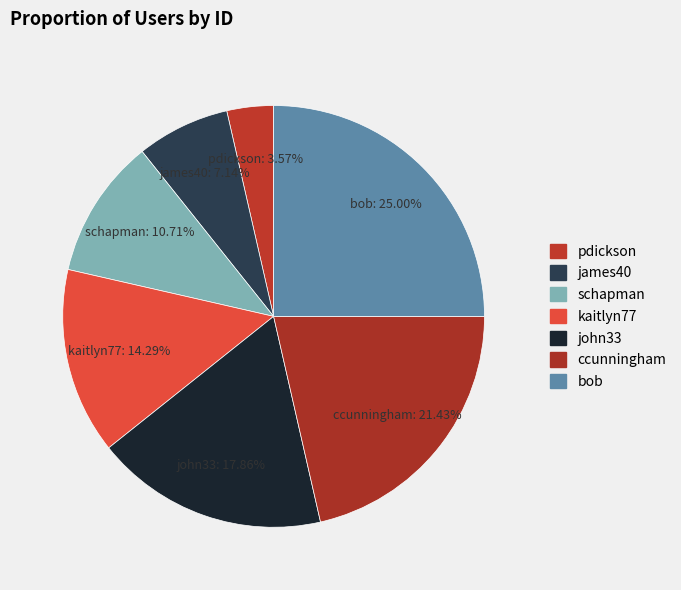

How much of the chart is everything except kaitlyn77?

85.7%